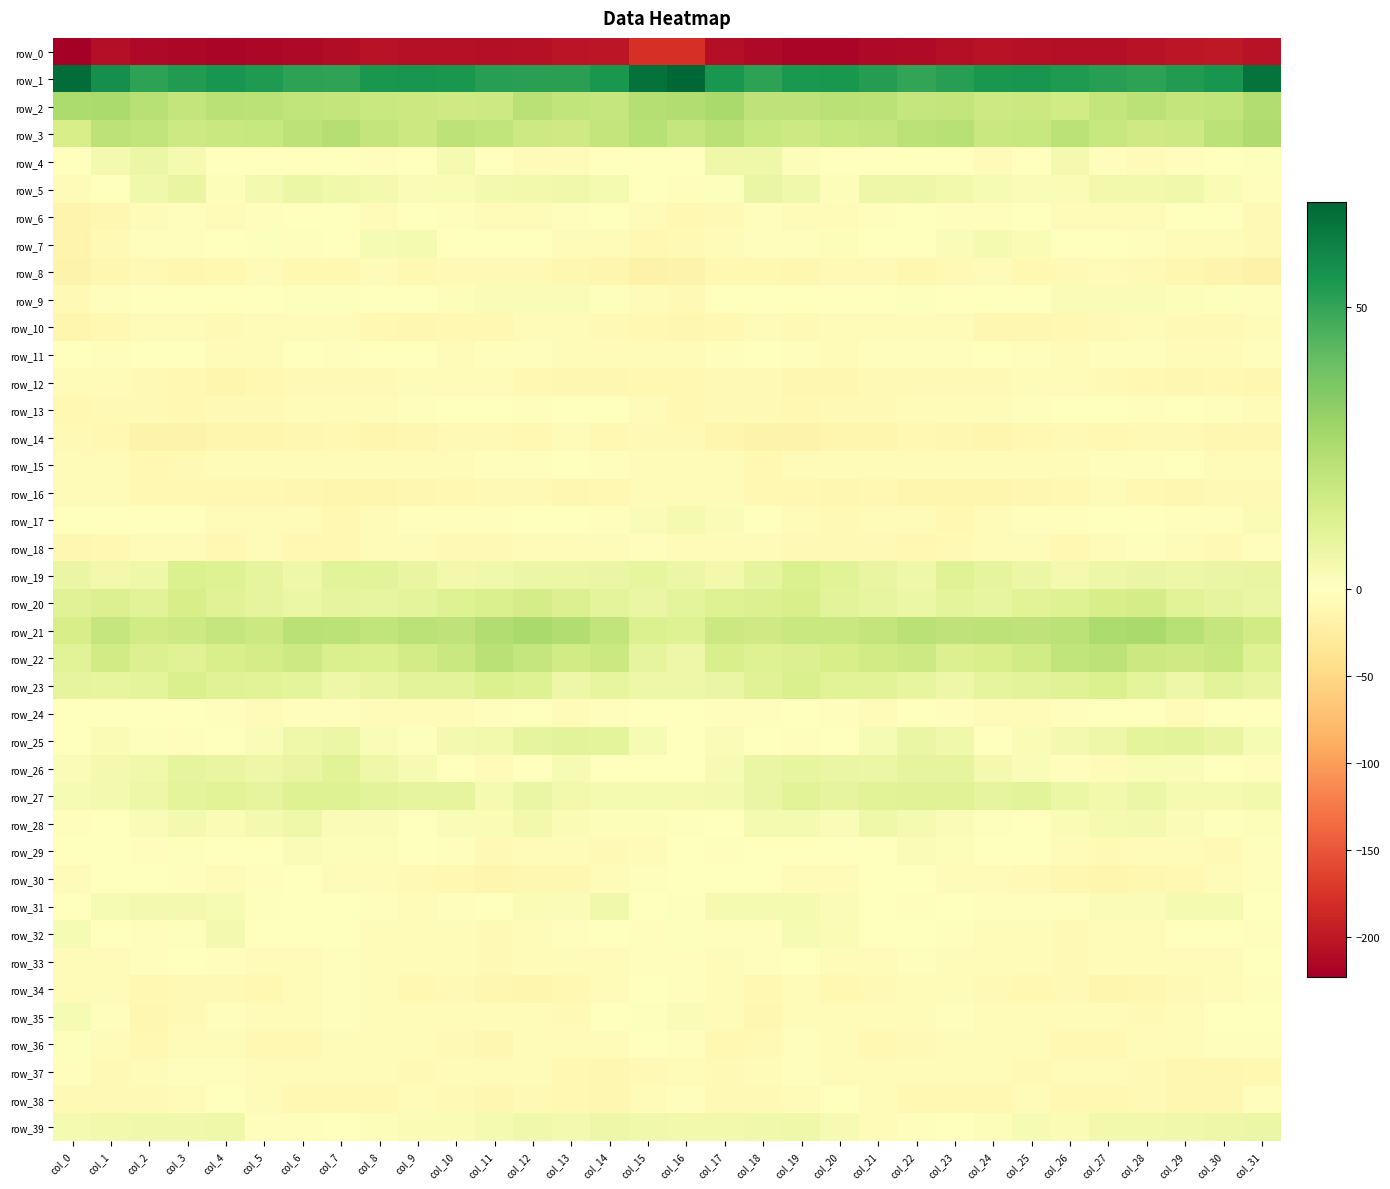

Which series has the largest range (max minus min)?

row_0